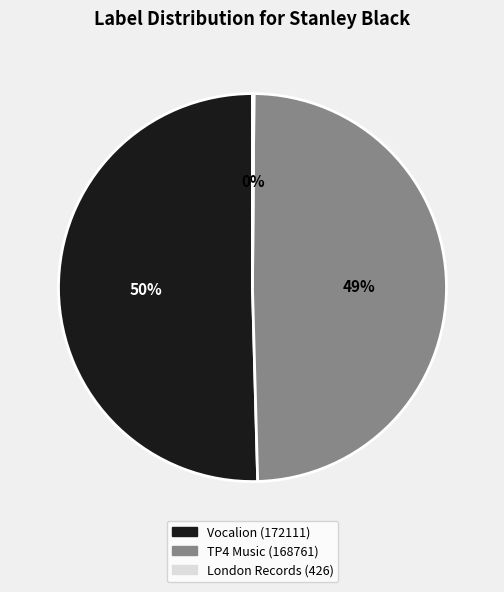

Is there any slice that represents more than half of the pie?

Yes